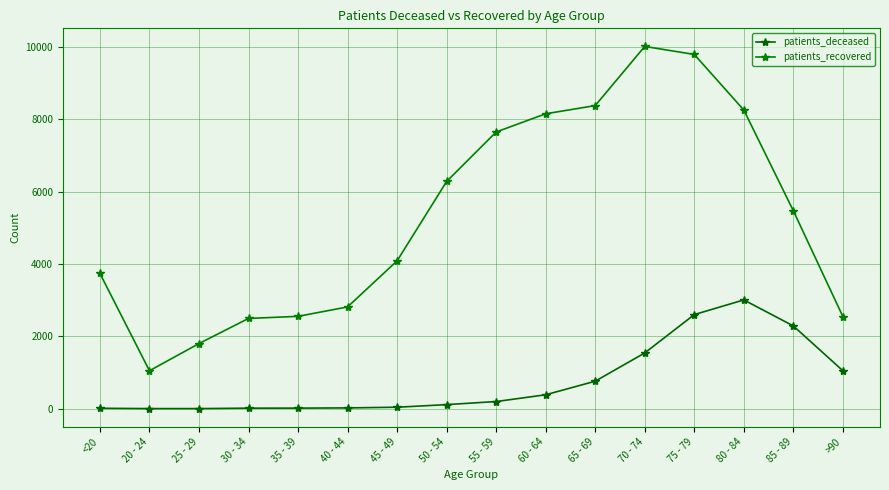

Which series has the widest spread of values?

patients_recovered